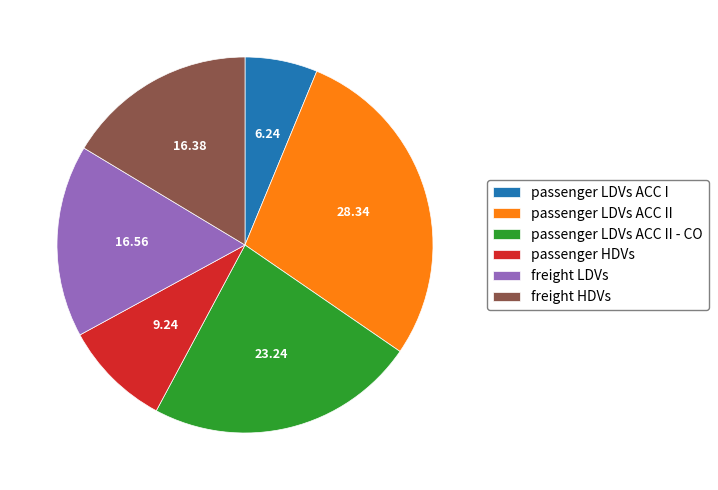

Which has a higher value, passenger LDVs ACC II or passenger LDVs ACC II - CO?

passenger LDVs ACC II